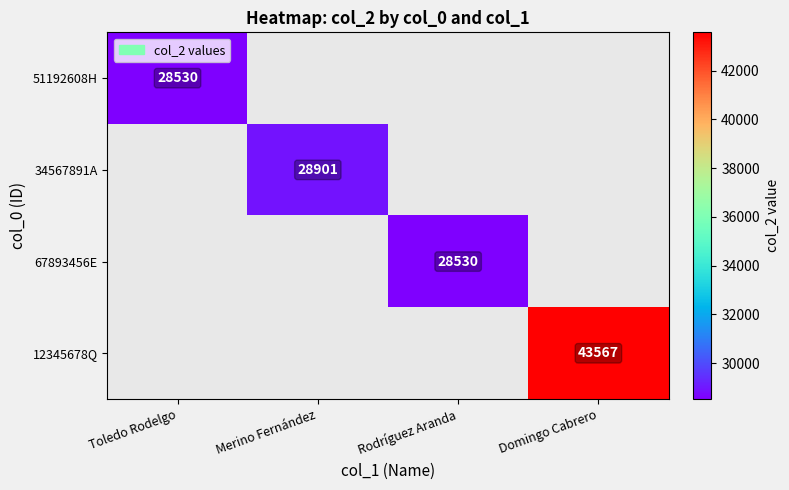

At how many categories does at least one series exceed 31506?

1